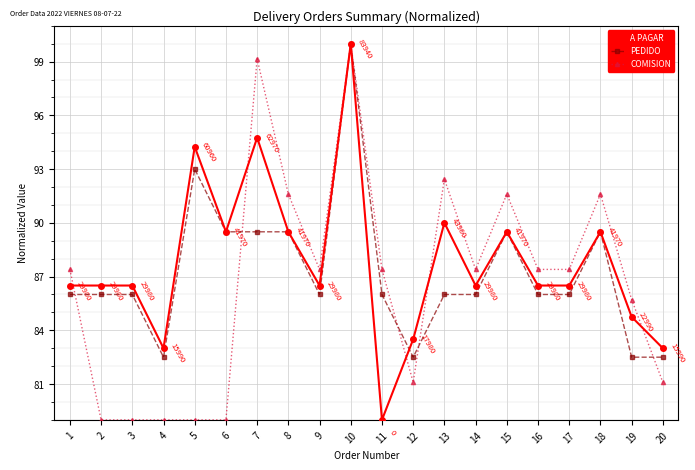

What is the value of the A PAGAR point at the 5th from the left?

94.3